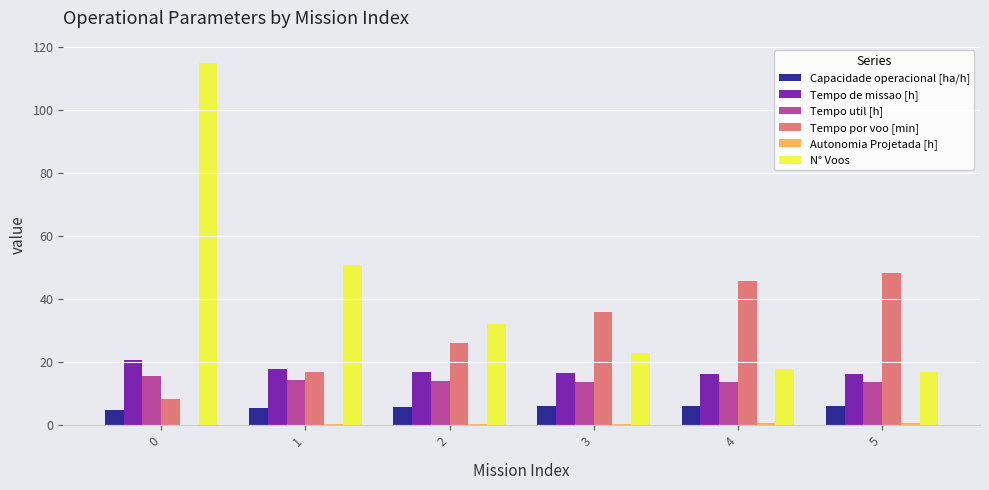

What is the difference between the Tempo por voo [min] values at 0 and 4?

37.5